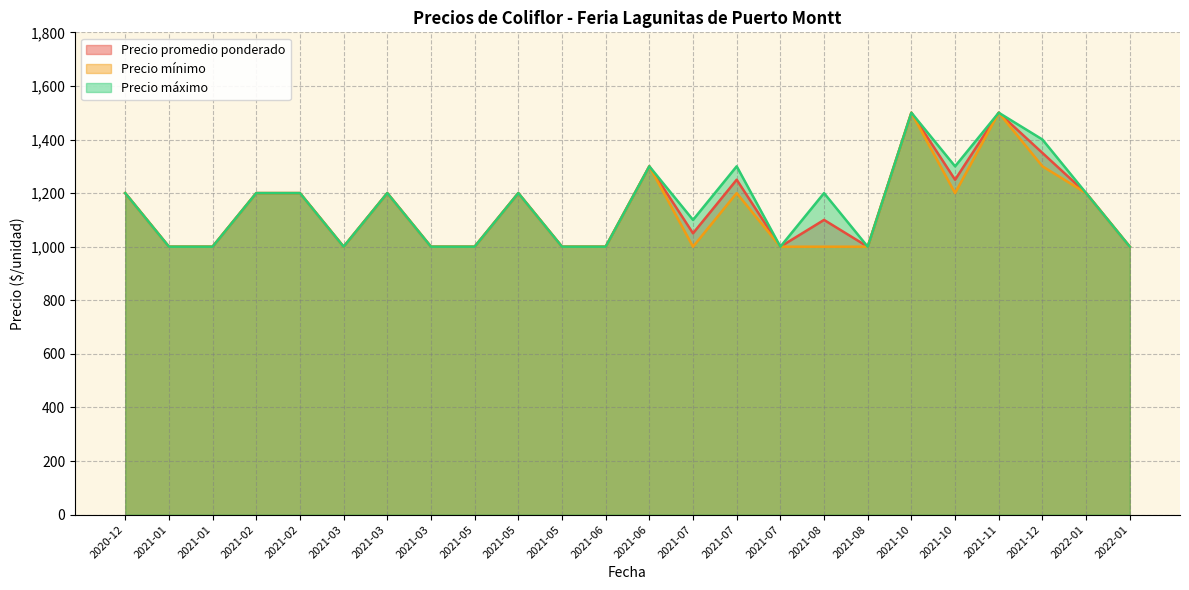

The Precio mínimo series shows 1512 at 2021-05. True or false?

False